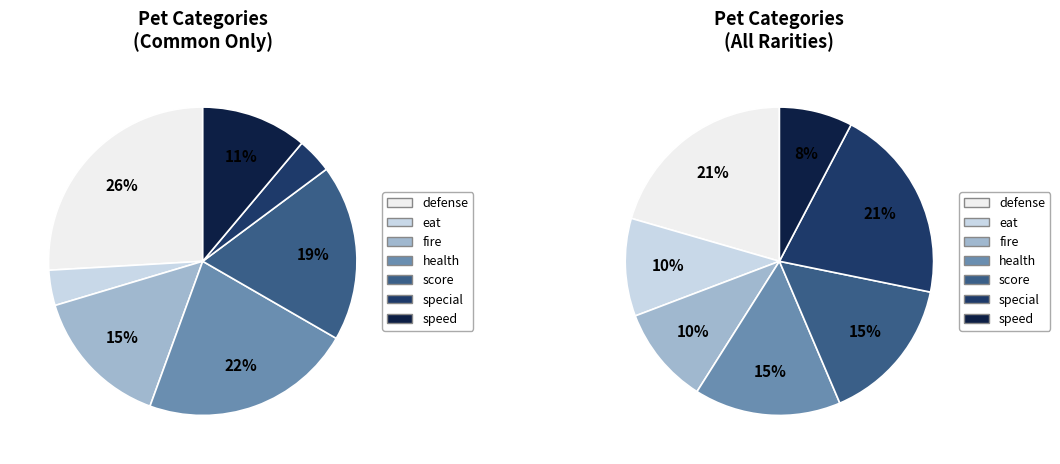

Is it true that fire is 10% of the pie?

True